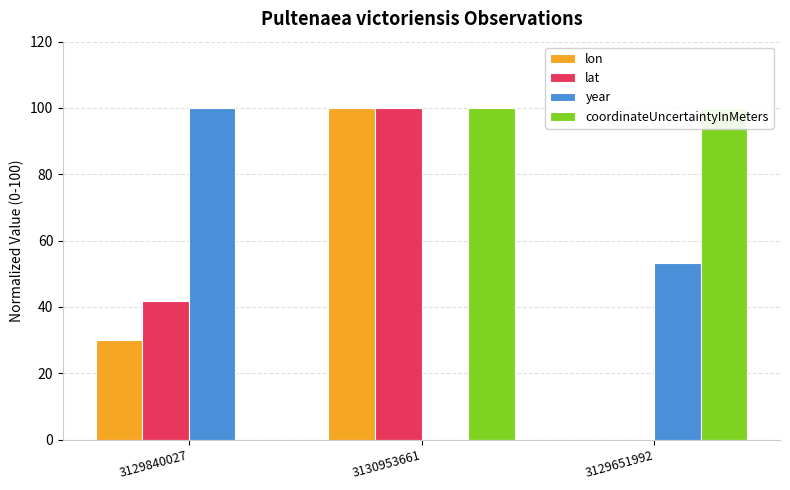

Is the value of year at 3130953661 greater than the value of lon at 3129840027?

No